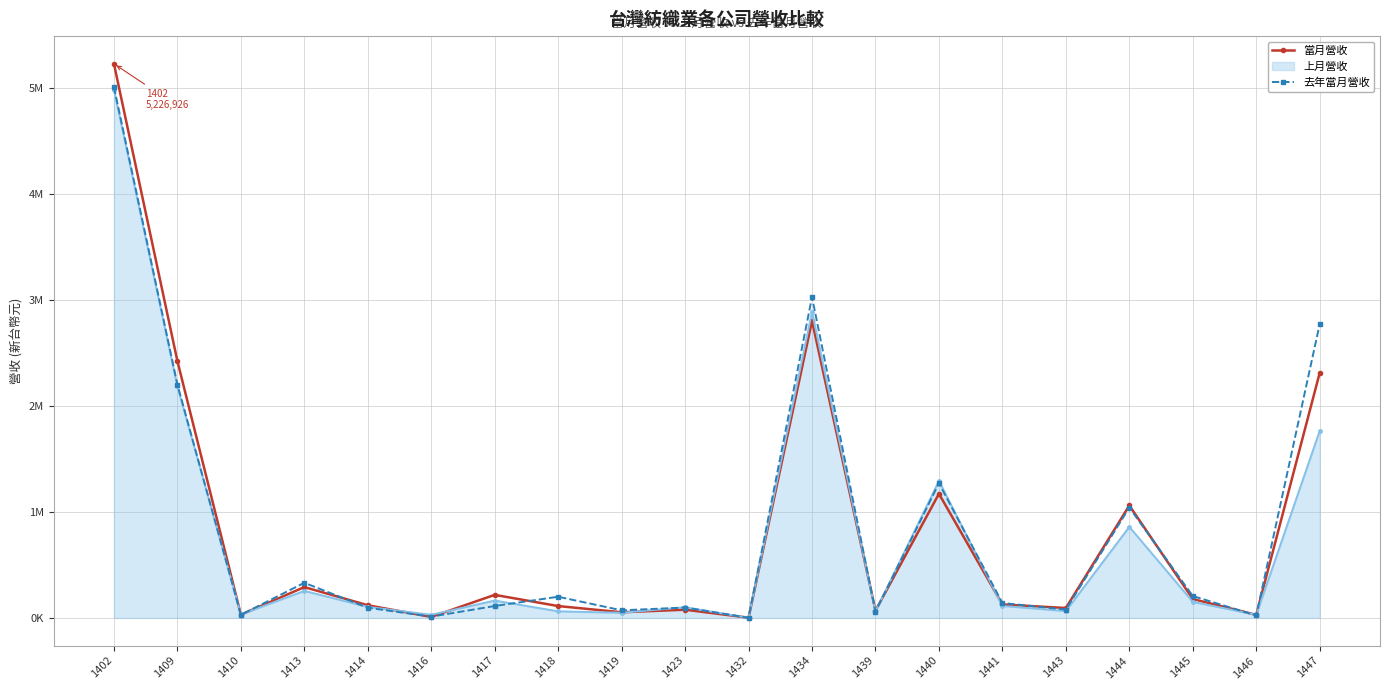

What are all the series names shown in the legend?

當月營收, 上月營收, 去年當月營收